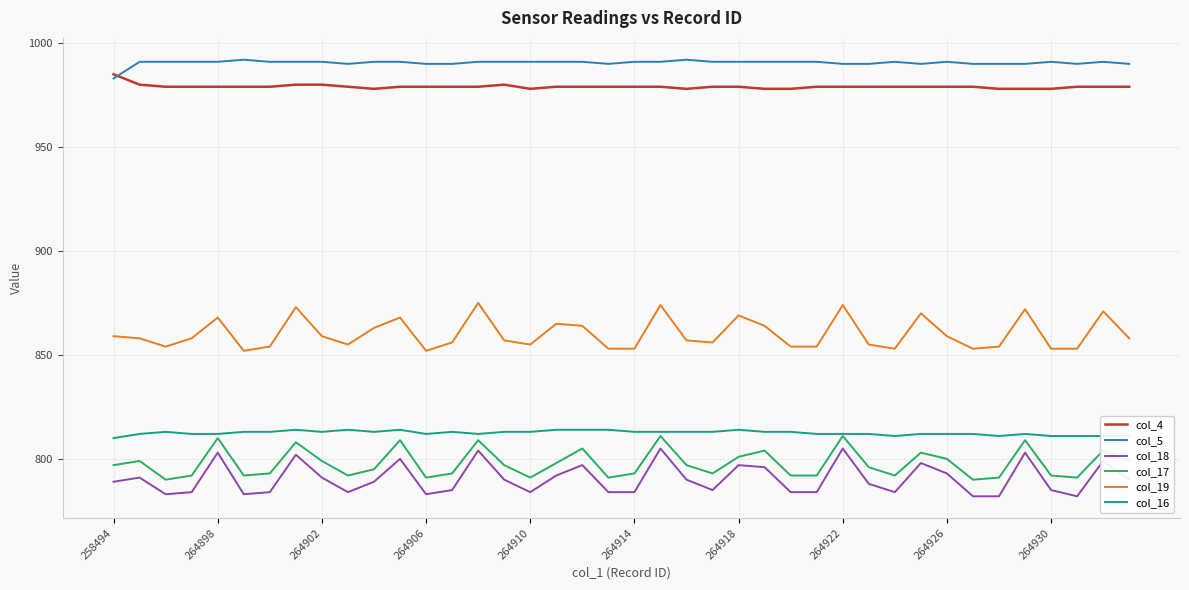

How many categories are shown in the chart?

40